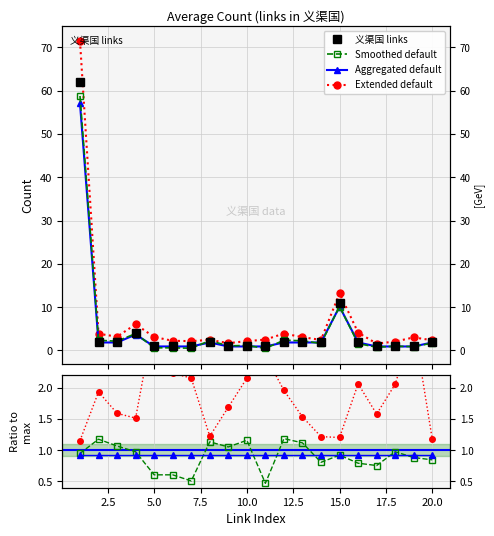

Between 17 and 19, which is larger?

17